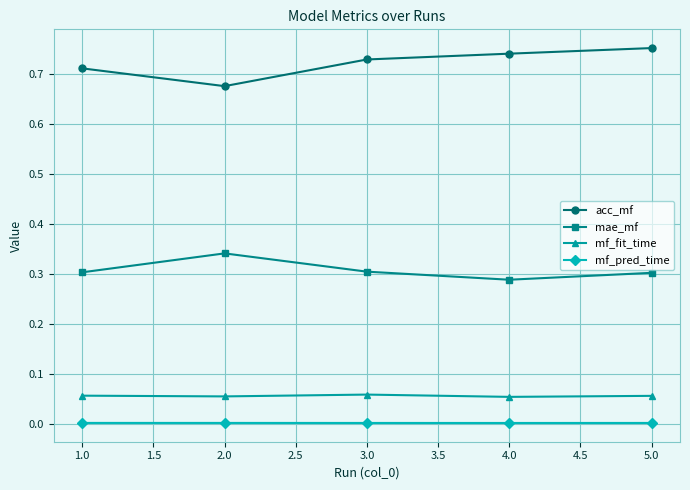

True or false: mae_mf has more than 0 points higher than both neighbors.

True